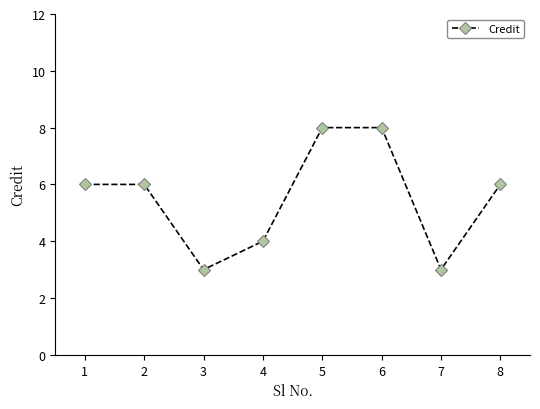

How many lines are shown in the chart?

1